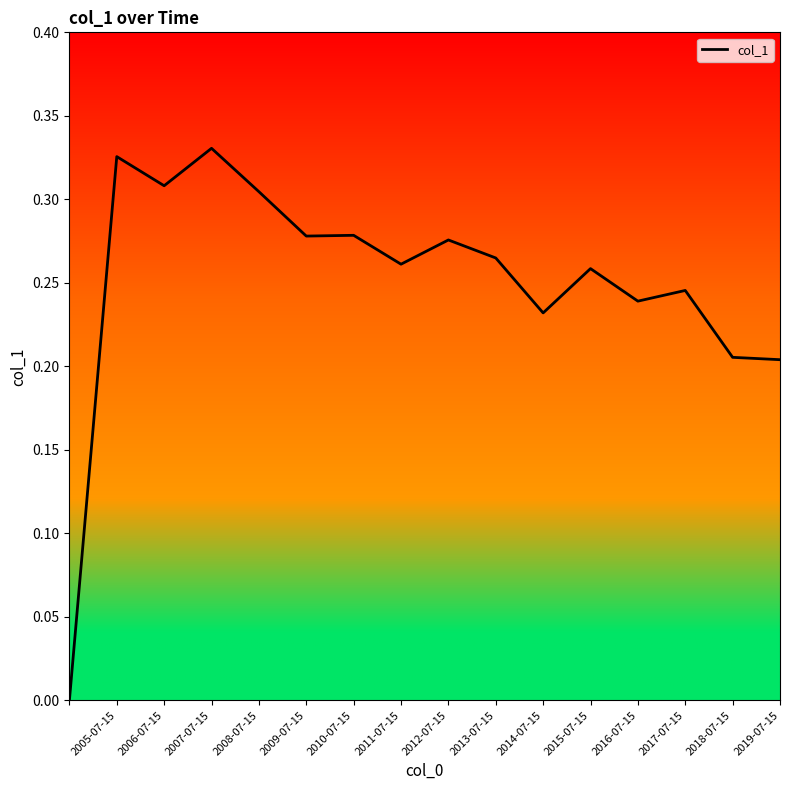

How many lines are shown in the chart?

1